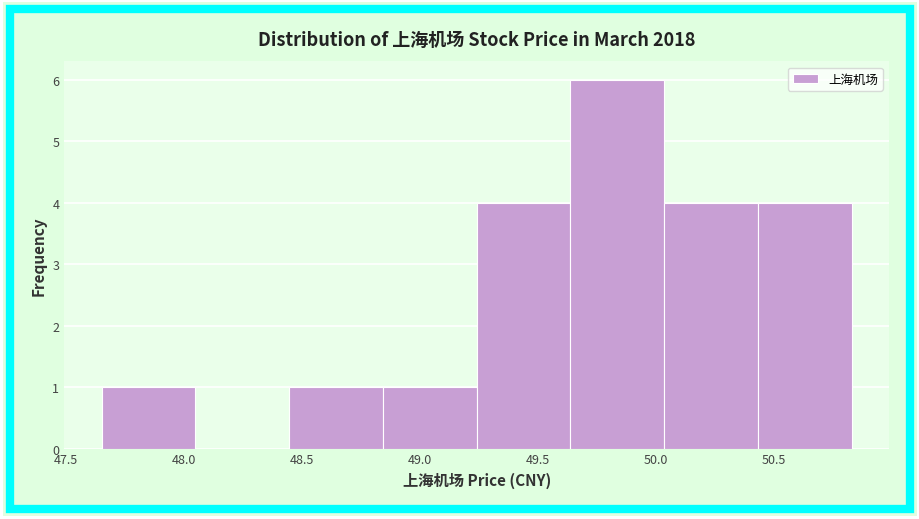

How tall is the bar that spans 49.65 to 50.05 on the x-axis? Neither the bar edges nor the heights are printed on the chart, so give them approximately, as read against the axes.

6